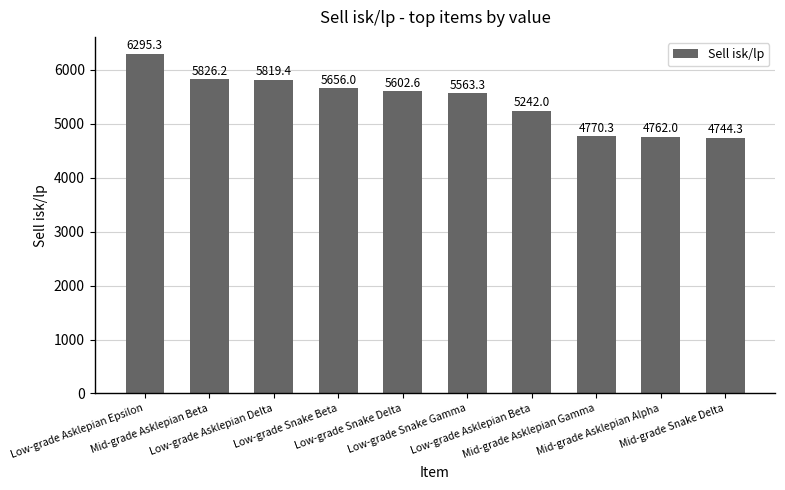

List the labels in order of value, smallest first.

Mid-grade Snake Delta, Mid-grade Asklepian Alpha, Mid-grade Asklepian Gamma, Low-grade Asklepian Beta, Low-grade Snake Gamma, Low-grade Snake Delta, Low-grade Snake Beta, Low-grade Asklepian Delta, Mid-grade Asklepian Beta, Low-grade Asklepian Epsilon